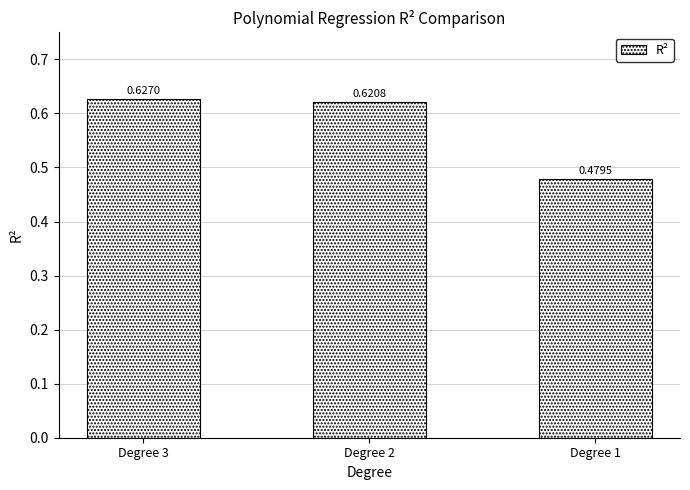

List the labels in order of value, smallest first.

Degree 1, Degree 2, Degree 3